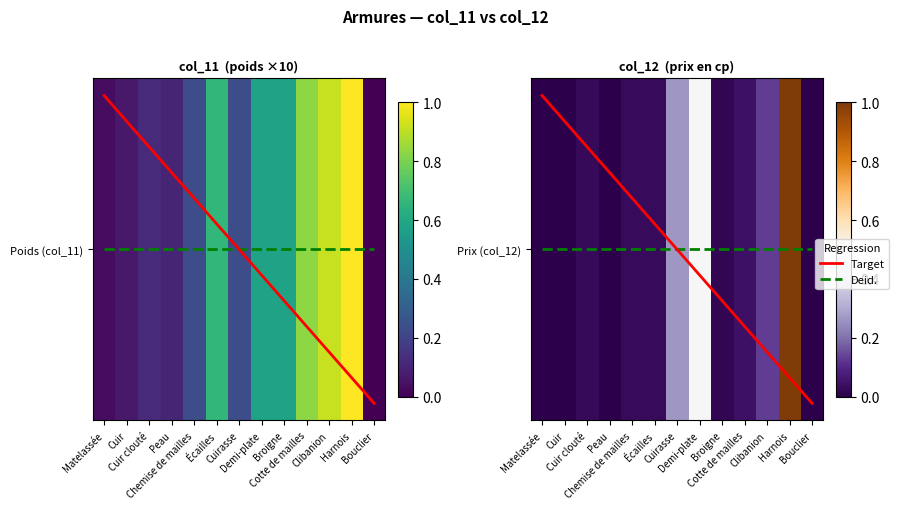

Which series has the widest spread of values?

Prix (col_12)